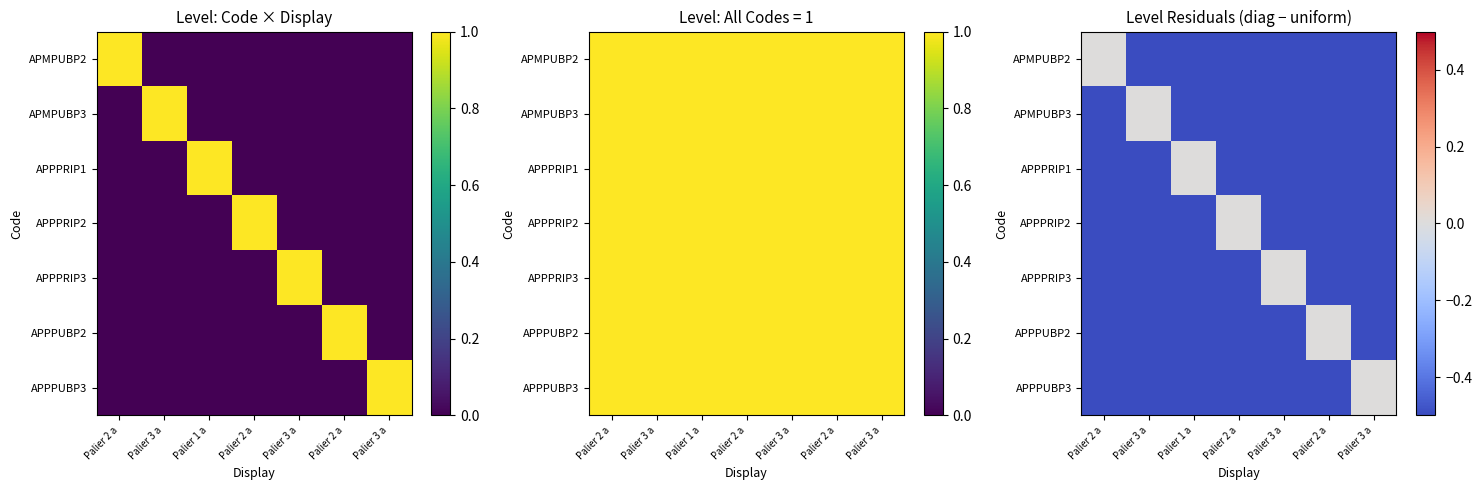

The APMPUBP3 series shows -1 at Palier 3 a. True or false?

True